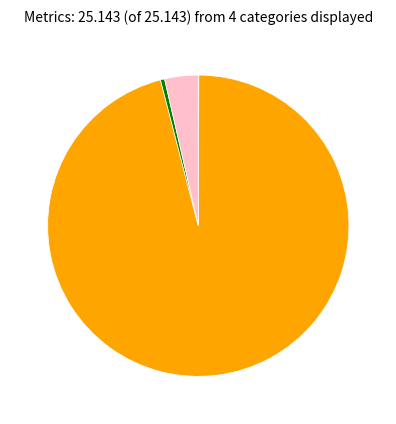

Does any single category account for the majority?

Yes